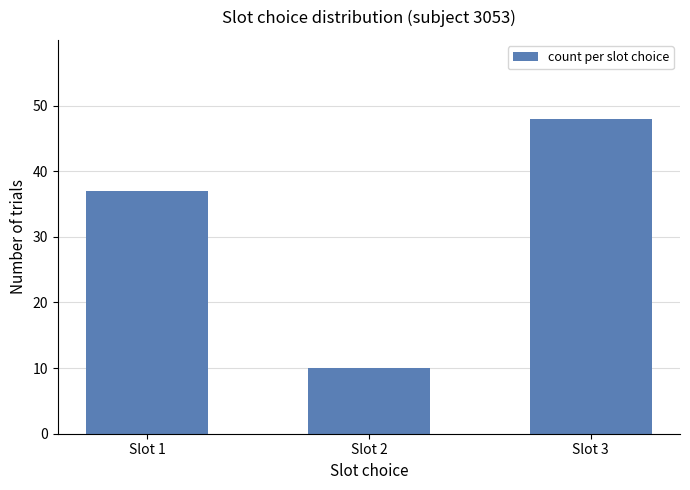

Reading right to left, what are all the values shown in this chart?

48	10	37